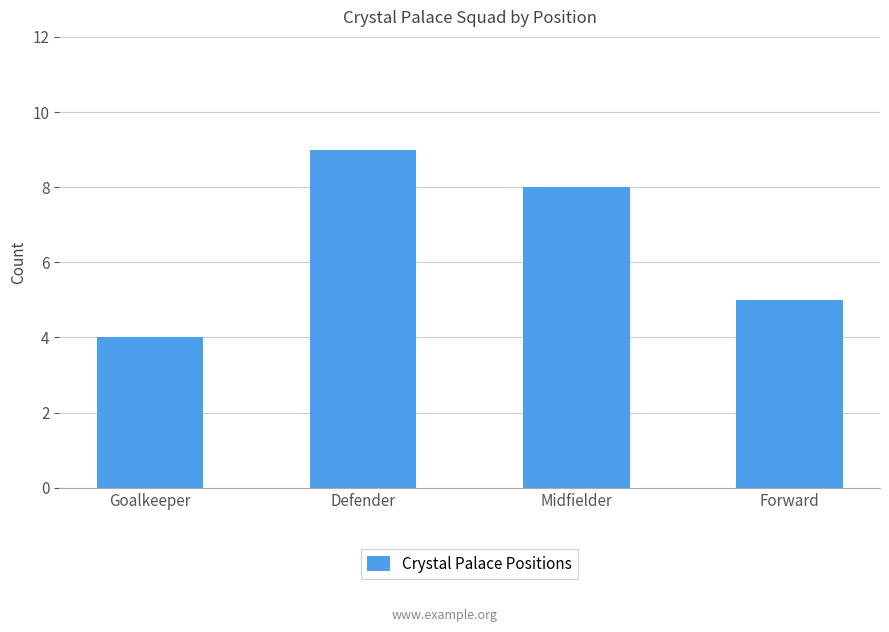

Does the chart contain any negative values?

No